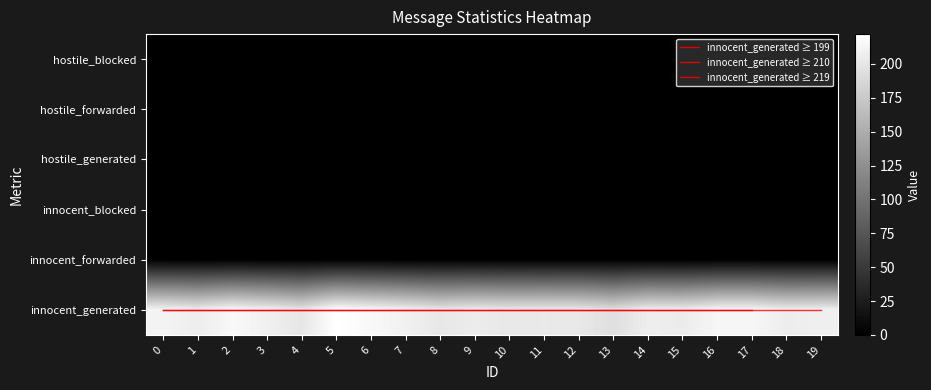

What is the maximum value shown in the chart?

222